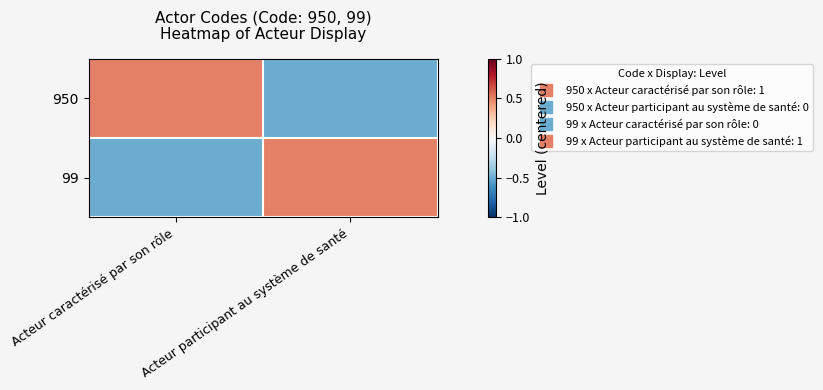

What is the smallest value displayed?

-0.5